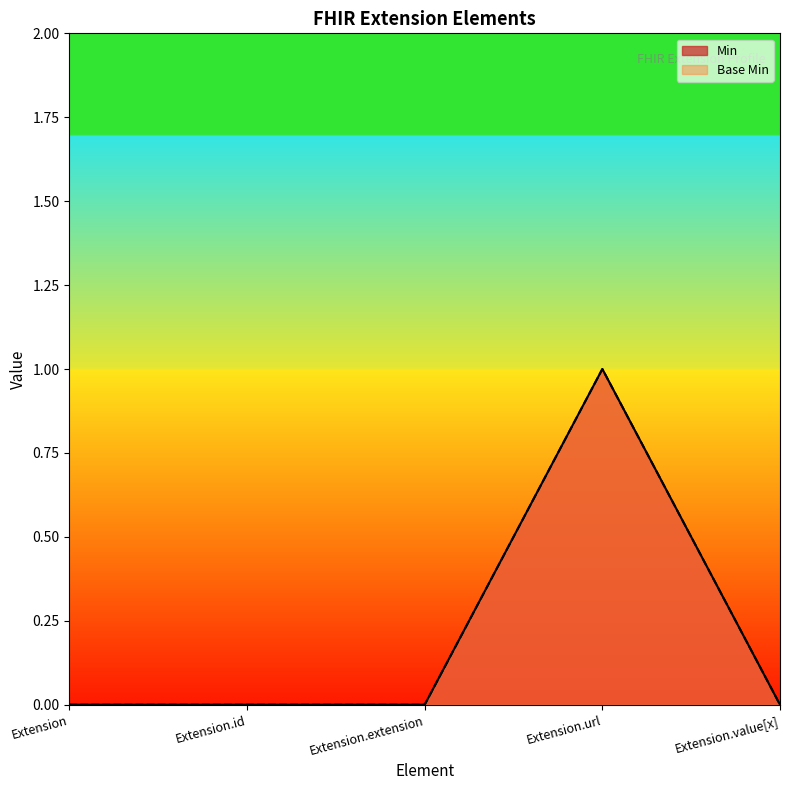

At which category is the sum across all series the highest?

Extension.url